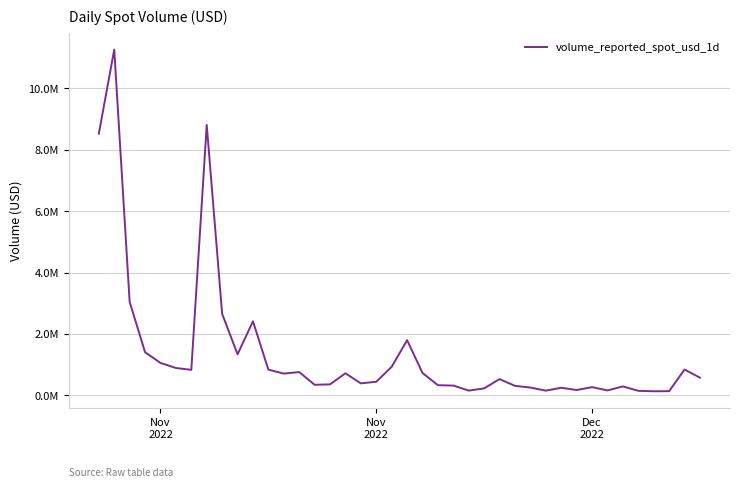

What is the label of the 40th point from the right?

Nov
2022